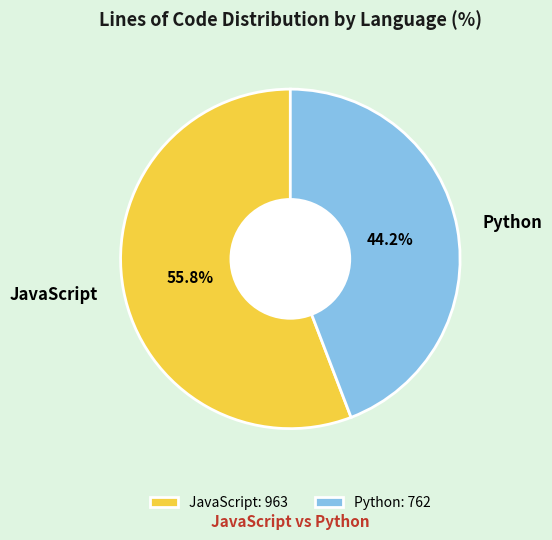

How many segments does this pie chart have?

2